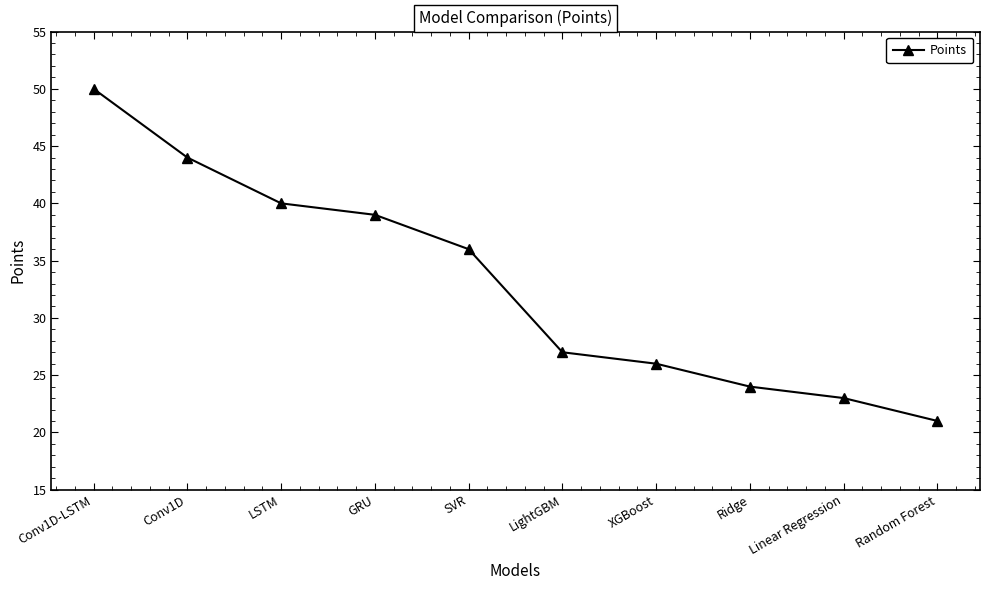

Where does the data first go above 36?

Conv1D-LSTM